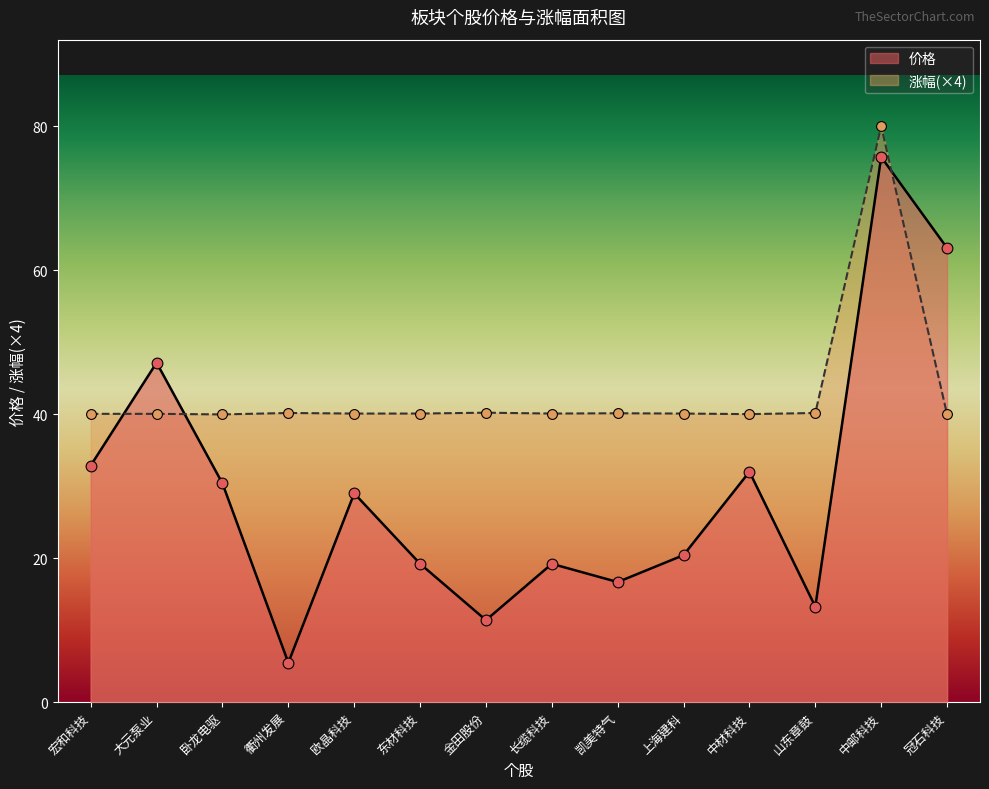

At how many categories does at least one series exceed 29?

14